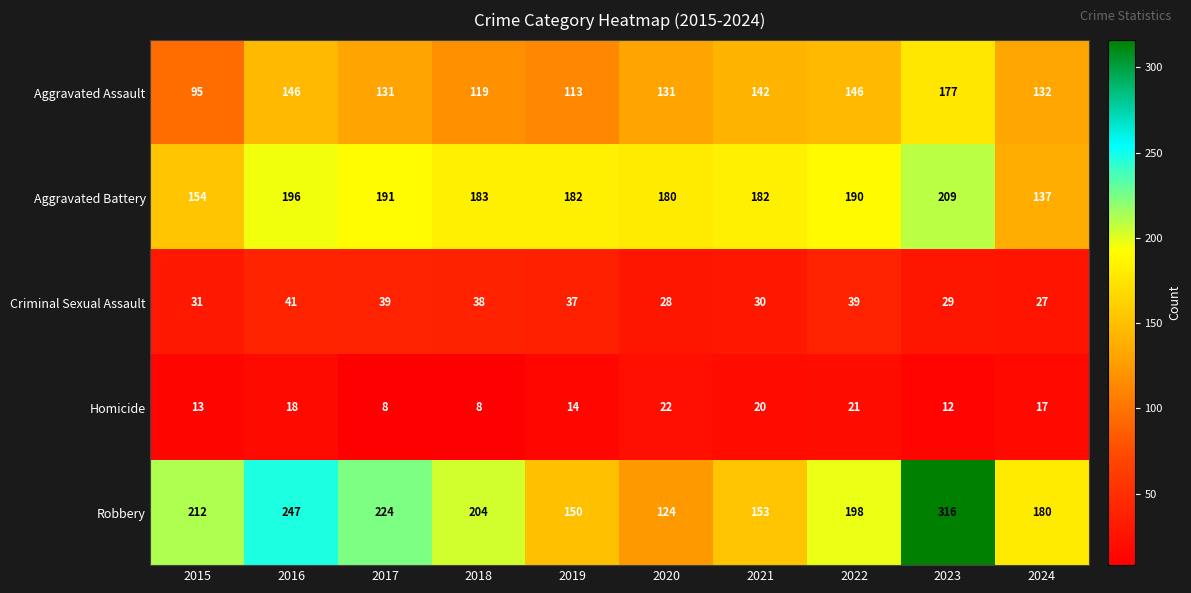

At 2016, list the series in order from largest to smallest.

Robbery, Aggravated Battery, Aggravated Assault, Criminal Sexual Assault, Homicide